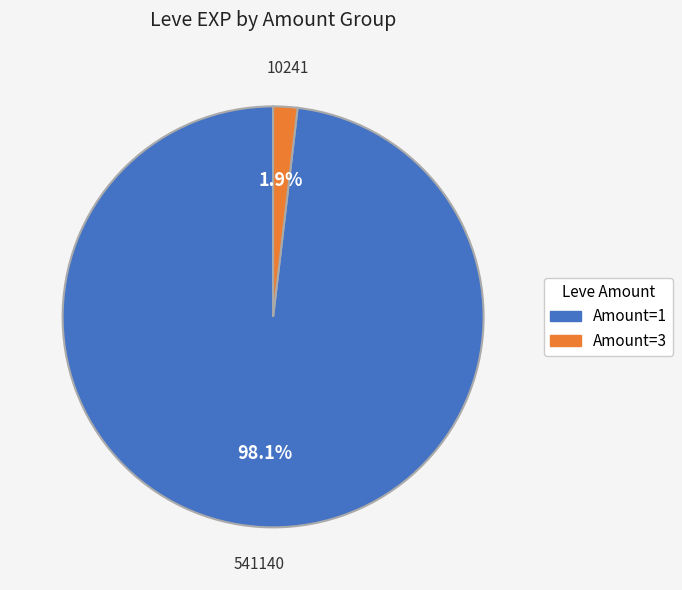

Is there any slice that represents more than half of the pie?

Yes